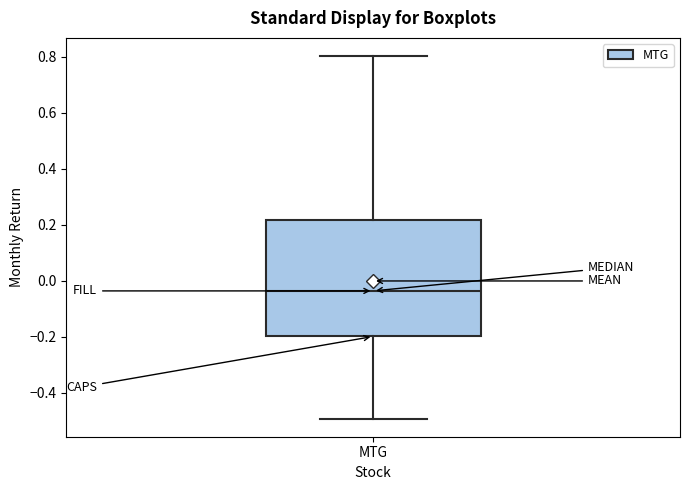

Read this box plot against the y-axis: the position of the median line, the range covered by the box, and the ends of both whiskers. The values are not printed on the chart, so give them approximately, as read against the axis.

median -0.04, box -0.20 to 0.22, whiskers -0.50 to 0.80